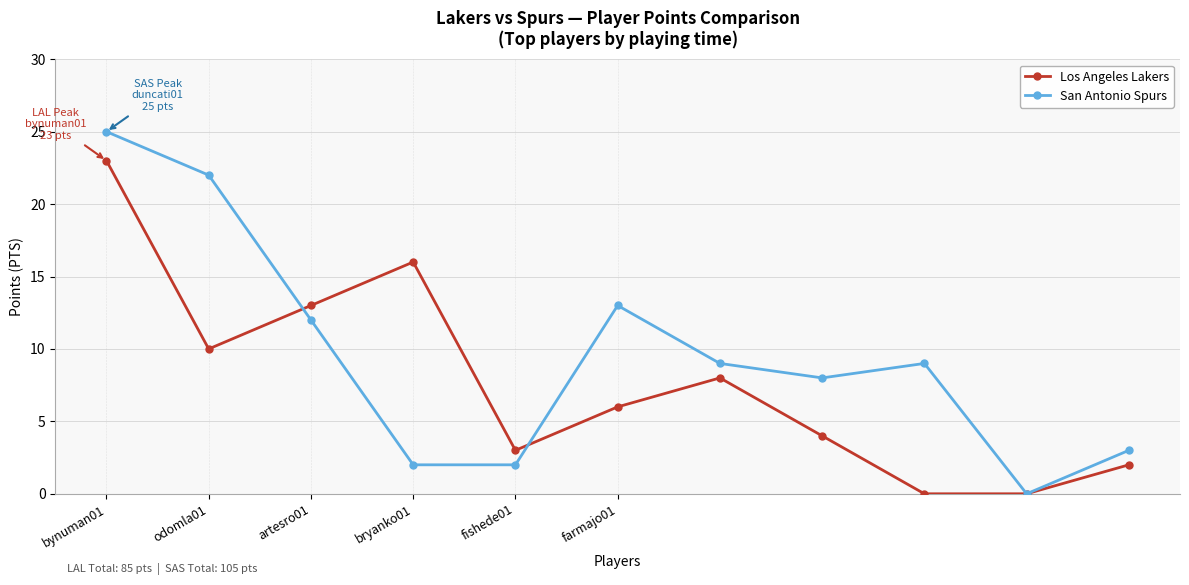

Which series has the largest total across all categories?

San Antonio Spurs